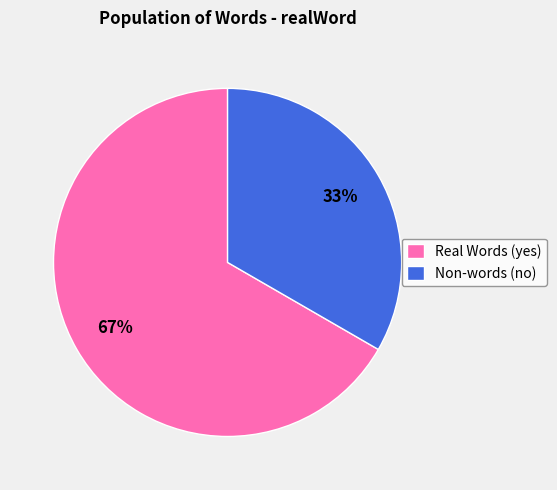

Does no represent more than half of the total?

No